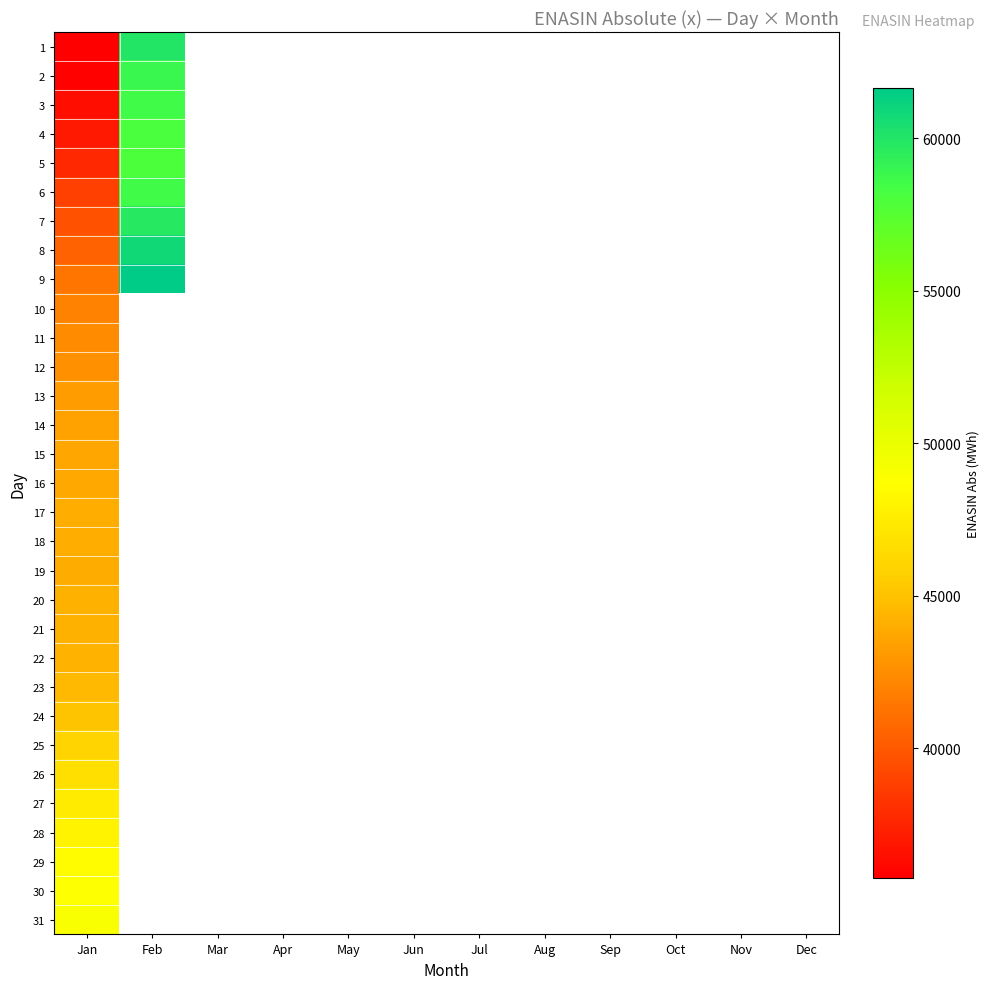

At which category does the chart reach its peak across all series?

Feb